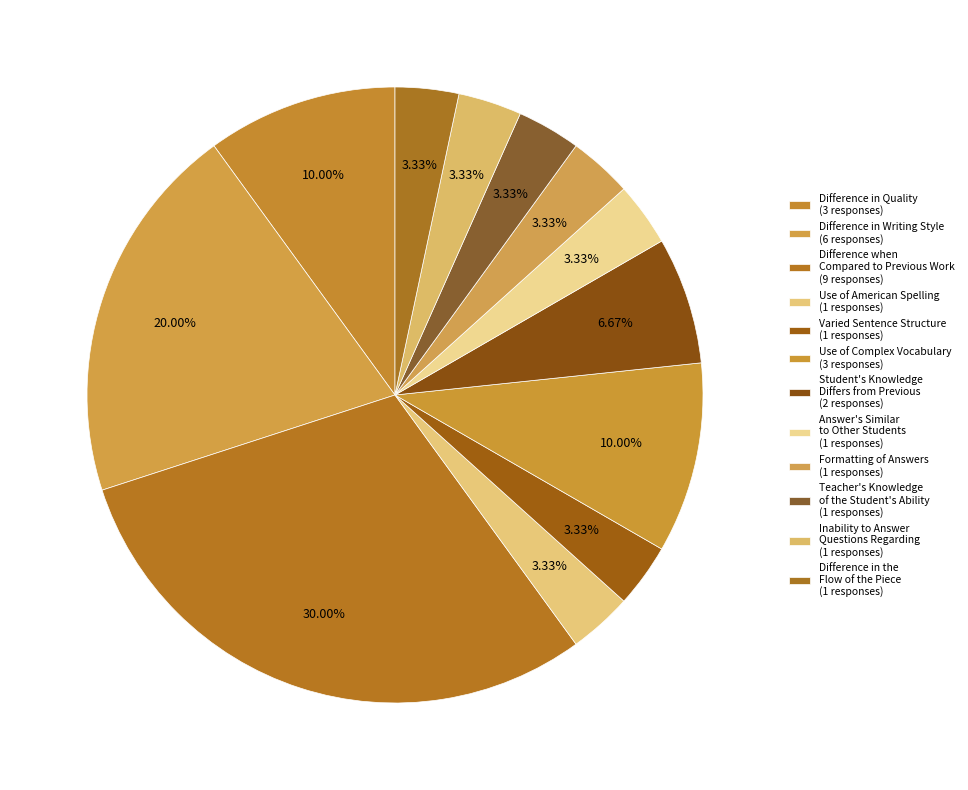

To the nearest percent, what portion does Inability to Answer Questions Regarding represent?

3%